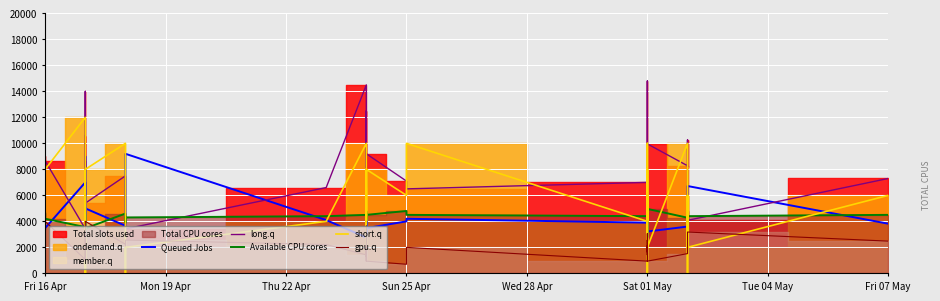

What is the value of the gpu.q point at the 30th from the left?

1760.0